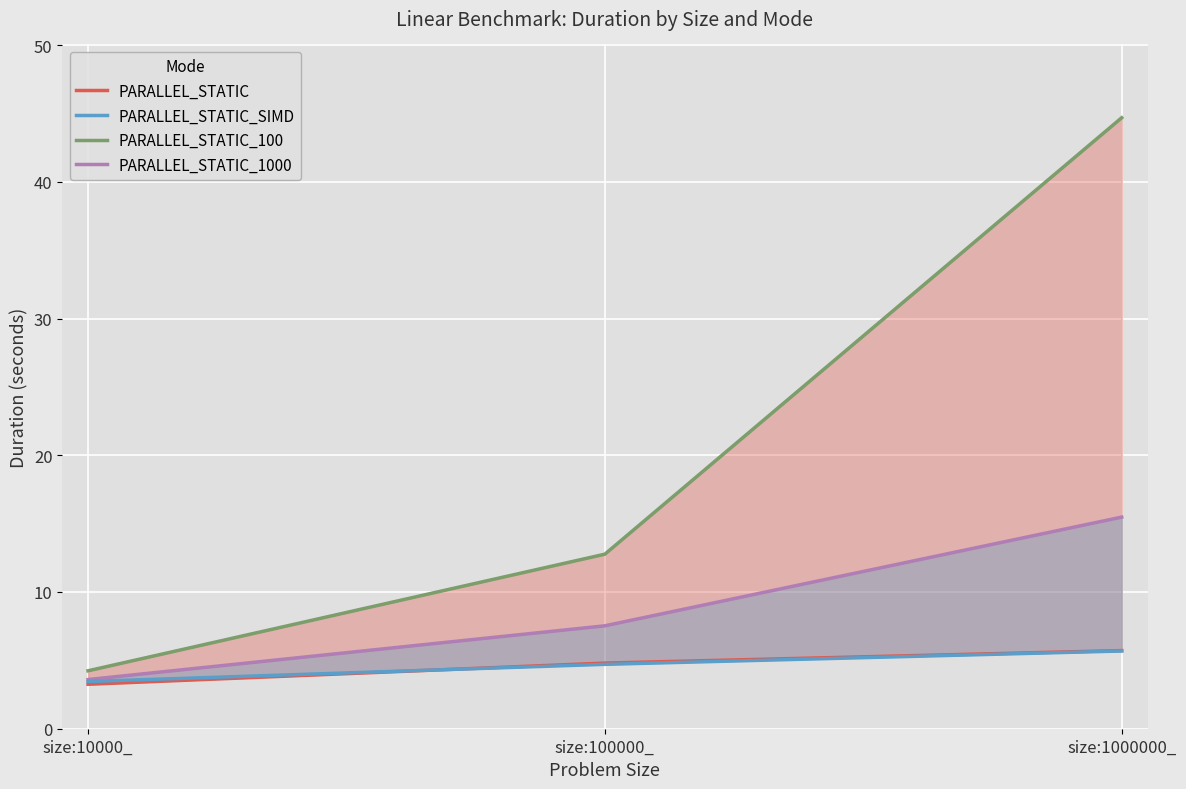

What is the difference between the maximum and second lowest values in the PARALLEL_STATIC_1000 series?

7.9